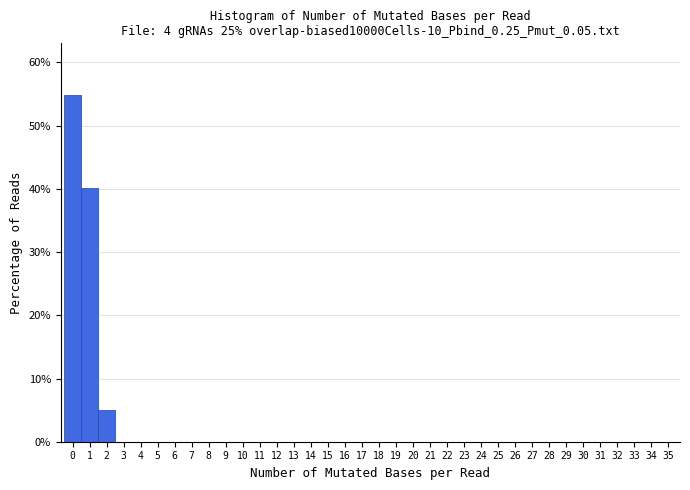

Reading left to right, transcribe this chart: for each bar, give the range it covers on the x-axis and its height. The values are not printed on the chart, so give them approximately, as read against the axis.

-0.5 to 0.5: 55
0.5 to 1.5: 40
1.5 to 2.5: 5
2.5 to 3.5: 0
3.5 to 4.5: 0
4.5 to 5.5: 0
5.5 to 6.5: 0
6.5 to 7.5: 0
7.5 to 8.5: 0
8.5 to 9.5: 0
9.5 to 10.5: 0
10.5 to 11.5: 0
11.5 to 12.5: 0
12.5 to 13.5: 0
13.5 to 14.5: 0
14.5 to 15.5: 0
15.5 to 16.5: 0
16.5 to 17.5: 0
17.5 to 18.5: 0
18.5 to 19.5: 0
19.5 to 20.5: 0
20.5 to 21.5: 0
21.5 to 22.5: 0
22.5 to 23.5: 0
23.5 to 24.5: 0
24.5 to 25.5: 0
25.5 to 26.5: 0
26.5 to 27.5: 0
27.5 to 28.5: 0
28.5 to 29.5: 0
29.5 to 30.5: 0
30.5 to 31.5: 0
31.5 to 32.5: 0
32.5 to 33.5: 0
33.5 to 34.5: 0
34.5 to 35.5: 0